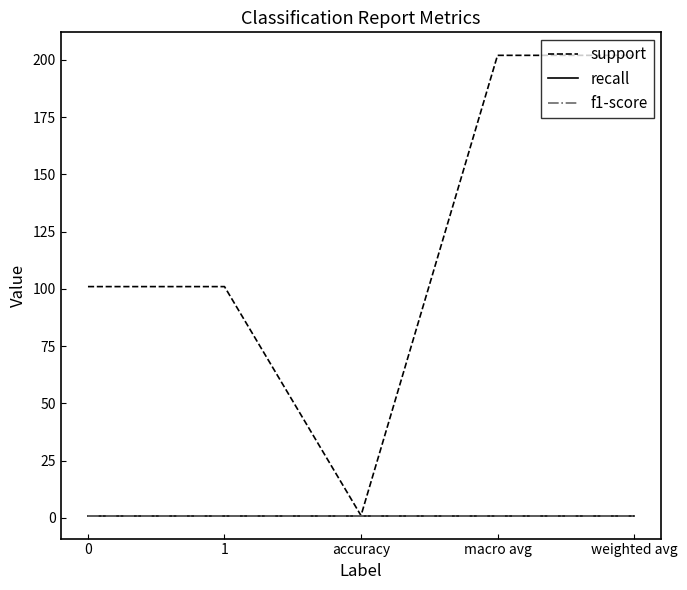

Is the value of support at 1 greater than the value of f1-score at 1?

Yes